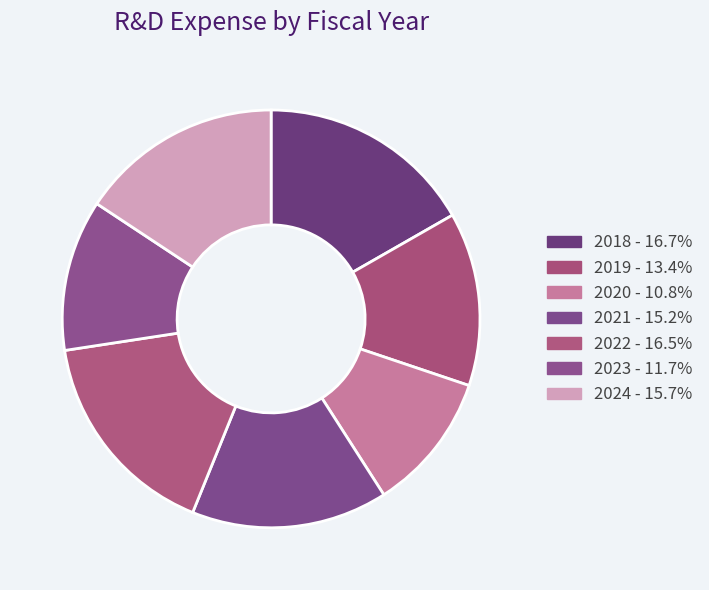

What percentage is the 2023 slice, to the nearest percent?

12%